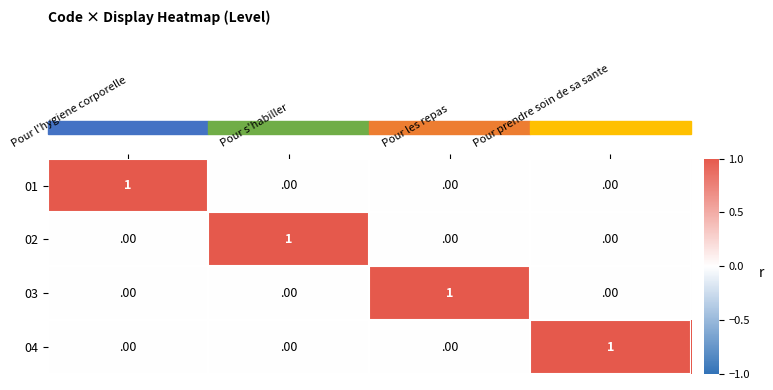

At how many categories does at least one series exceed 0?

4